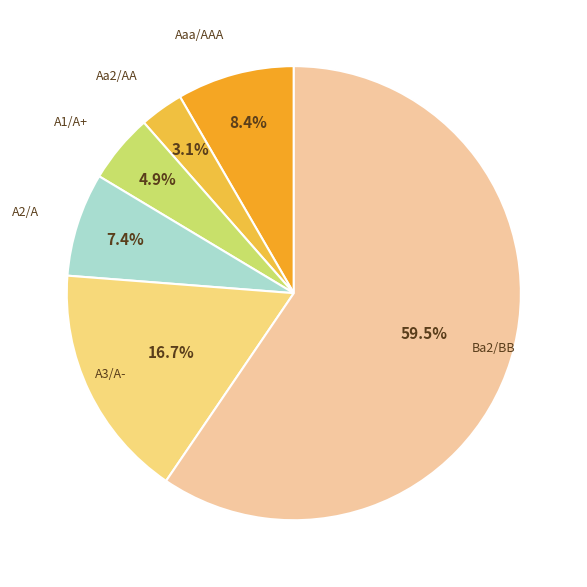

Count the number of slices in the pie.

6